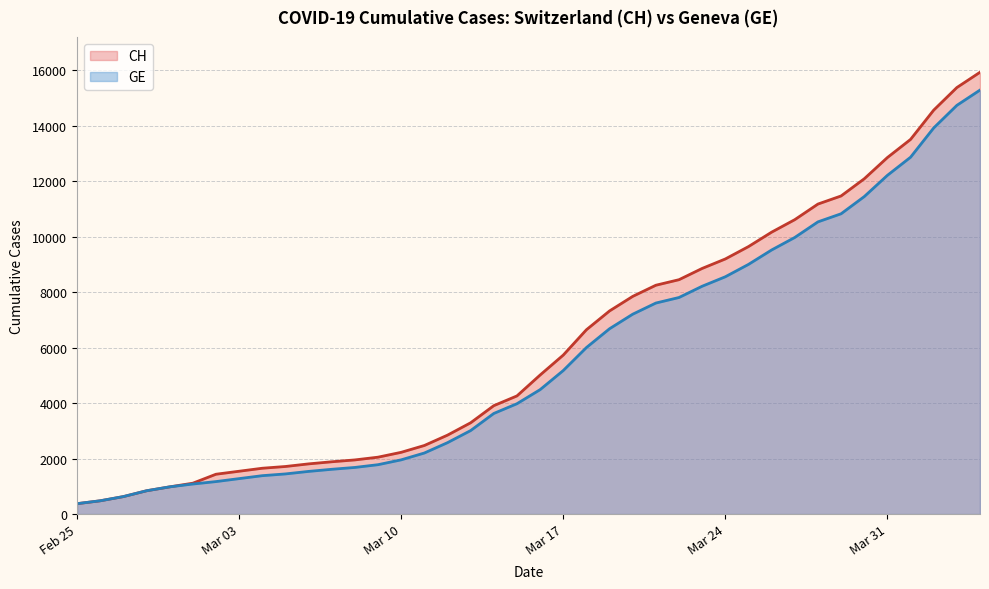

True or false: CH has a value of 8855 at 2020-03-23.

True